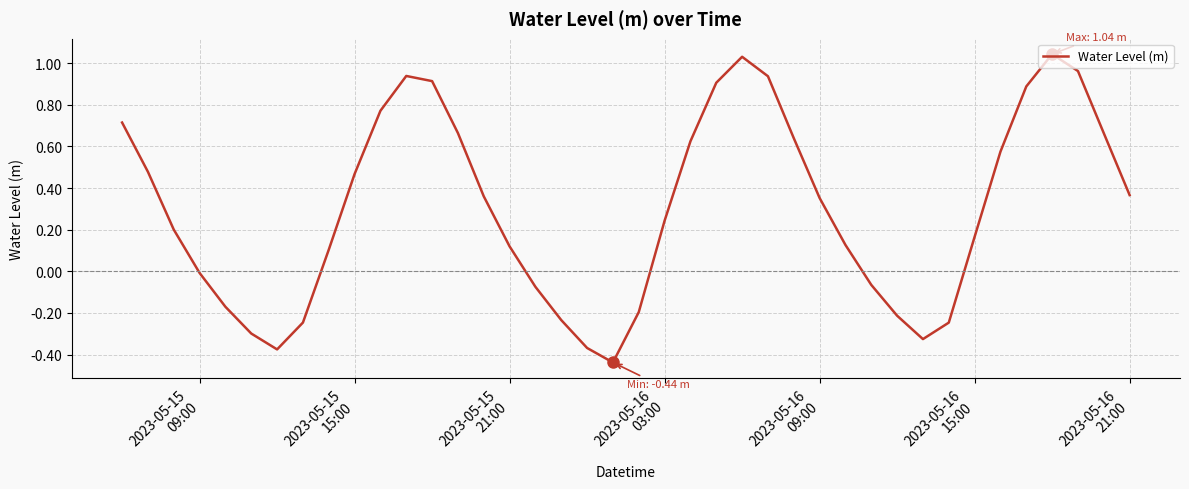

What is the difference between the maximum and minimum values?

1.5